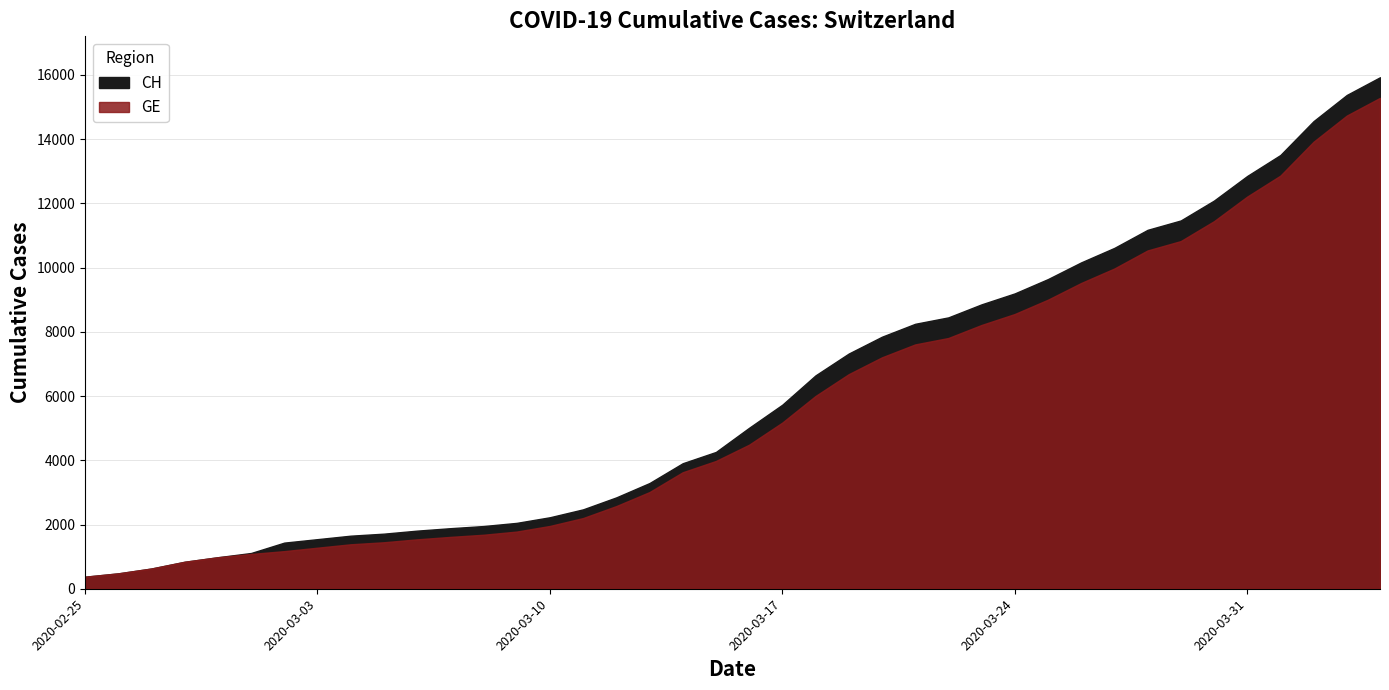

What position from the left is 2020-03-27?

32